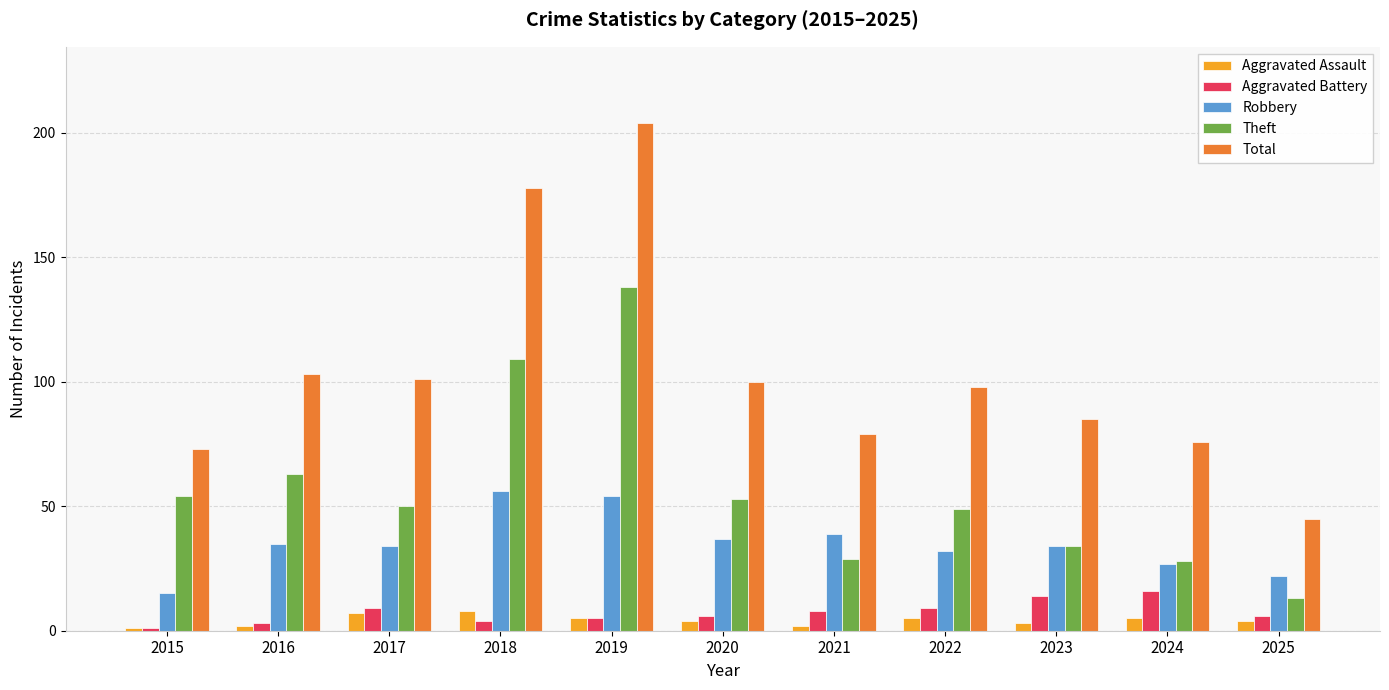

Which series has the largest total across all categories?

Total